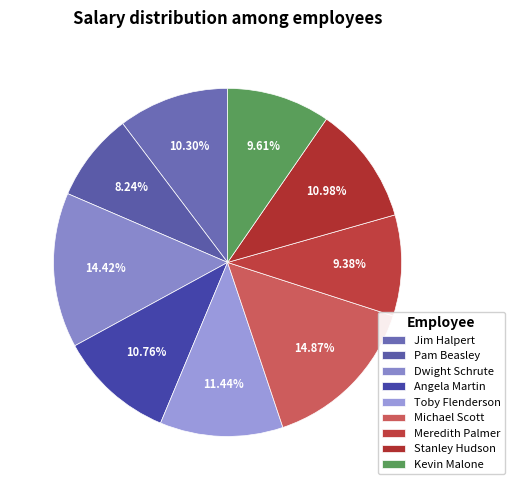

The Michael Scott slice represents 15% of the pie. True or false?

True